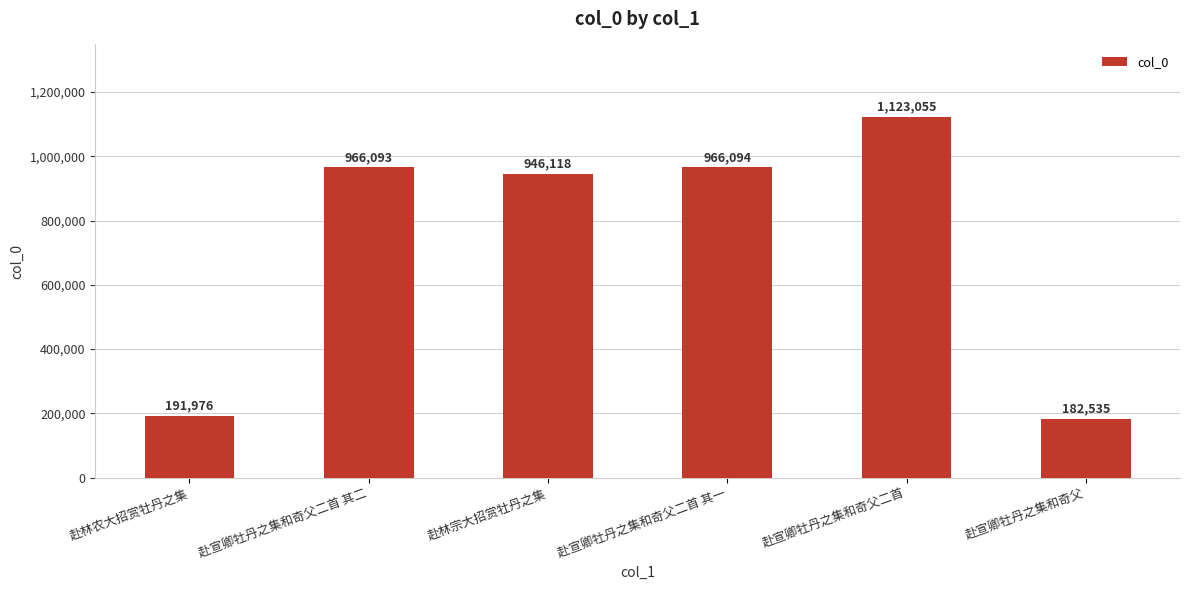

How many data points does each series have?

6